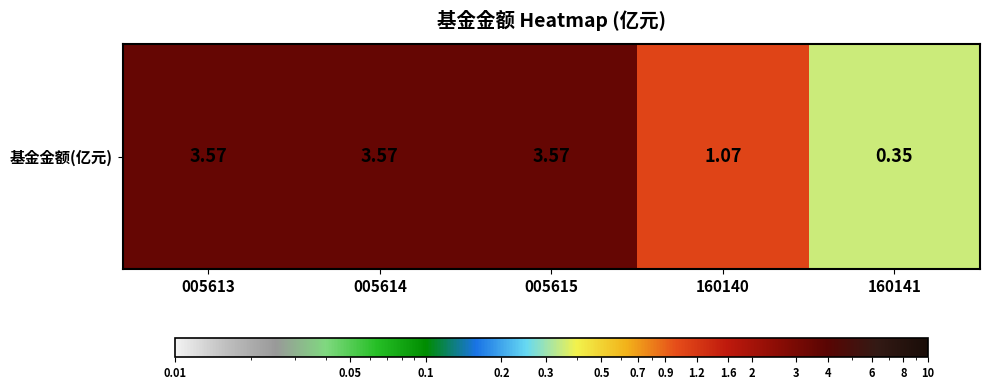

What is the sum of all values?

12.1